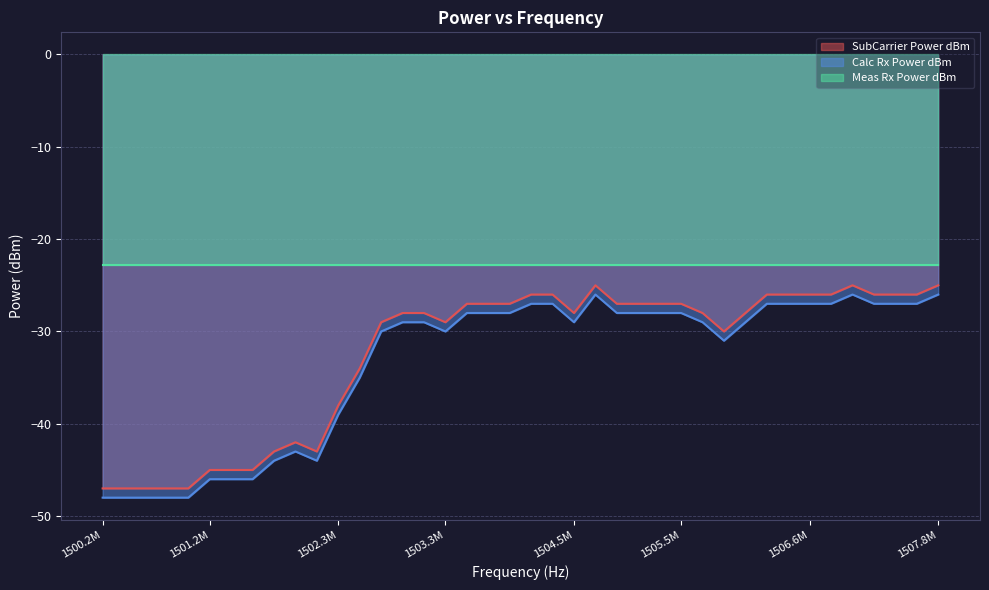

Which series has the largest range (max minus min)?

SubCarrier Power dBm